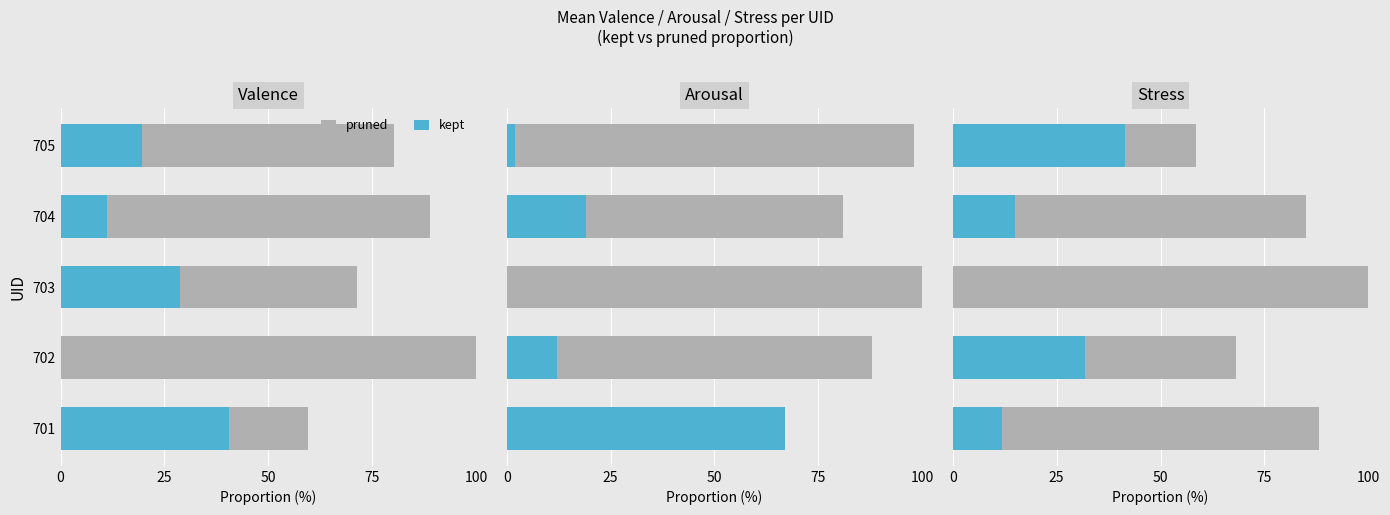

At how many categories does at least one series exceed 3?

5